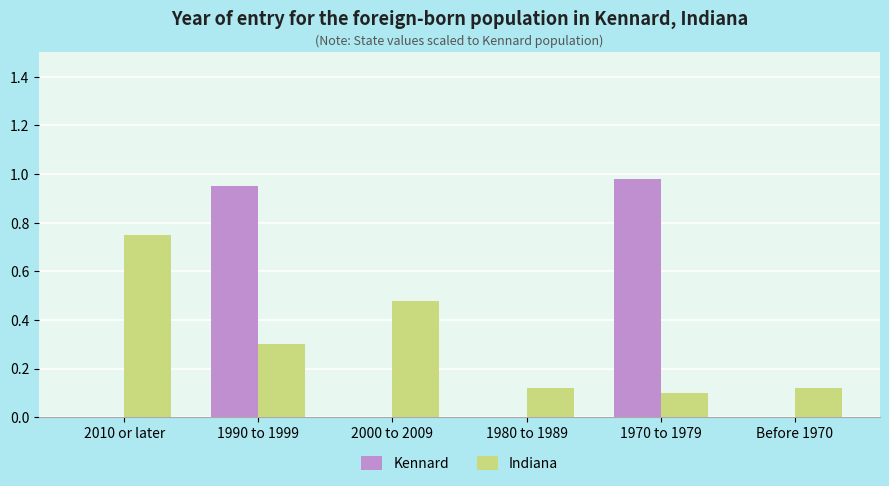

Does the chart contain stacked bars?

No